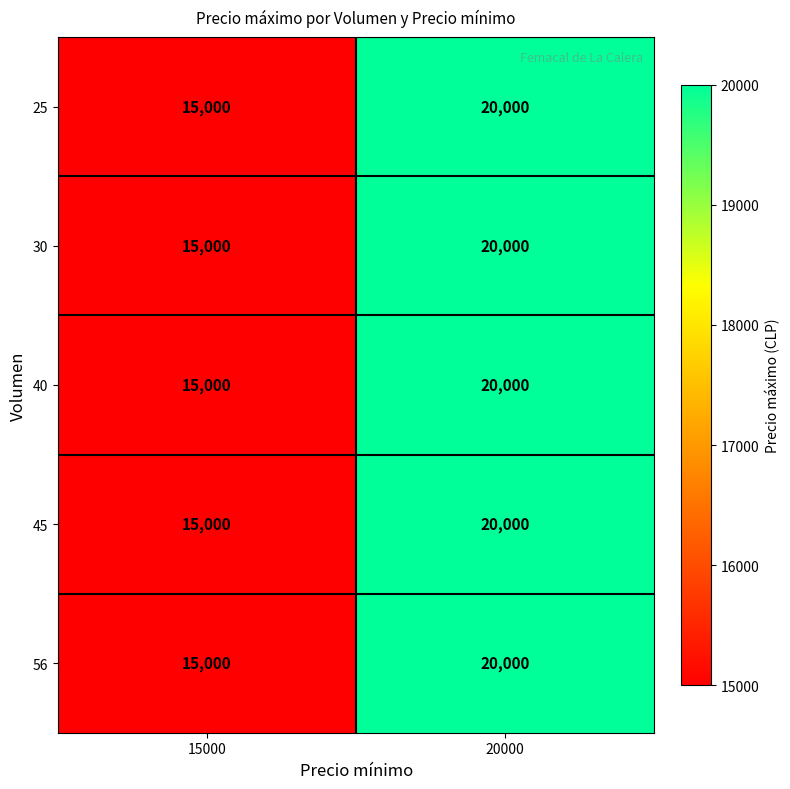

What is the difference between the maximum and minimum values in the 25 series?

5000